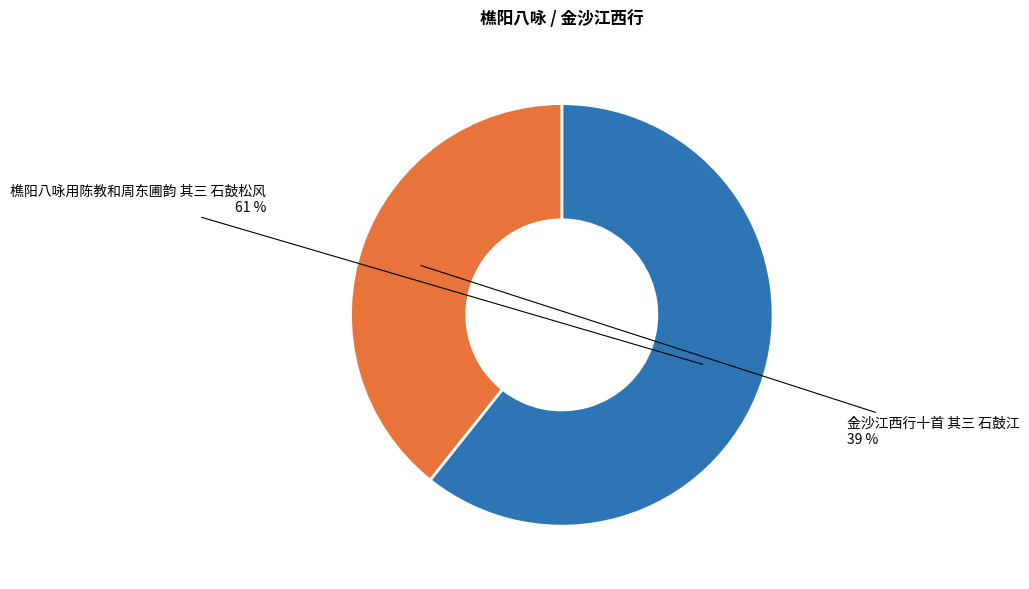

To the nearest percent, what is the average slice percentage?

50%